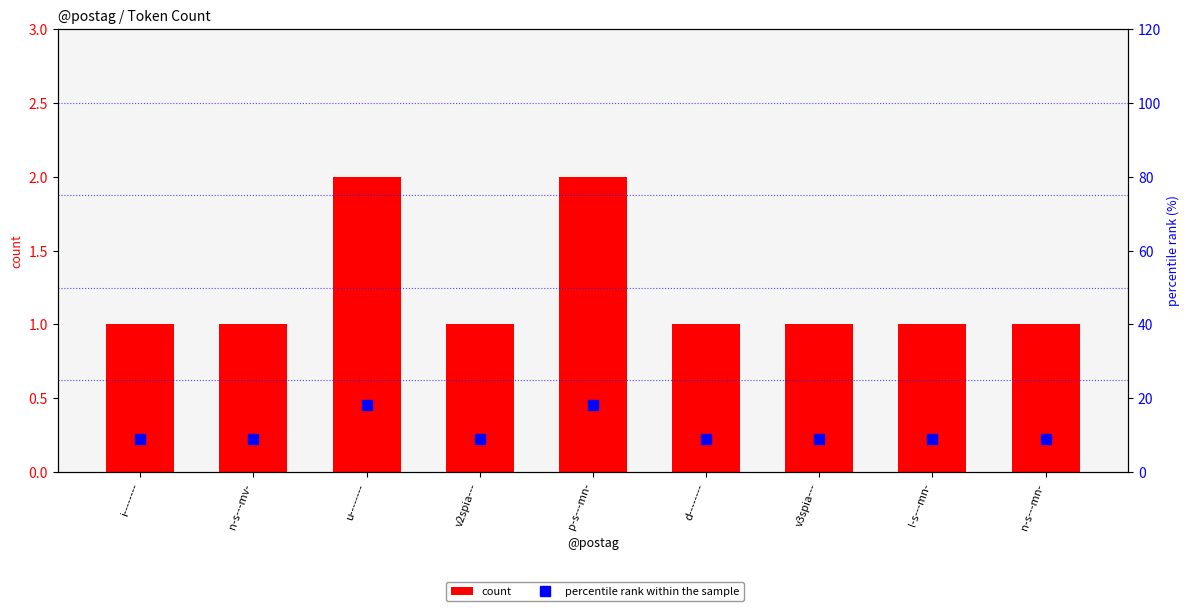

Is it true that percentile rank within the sample equals 3.2 at d--------?

False